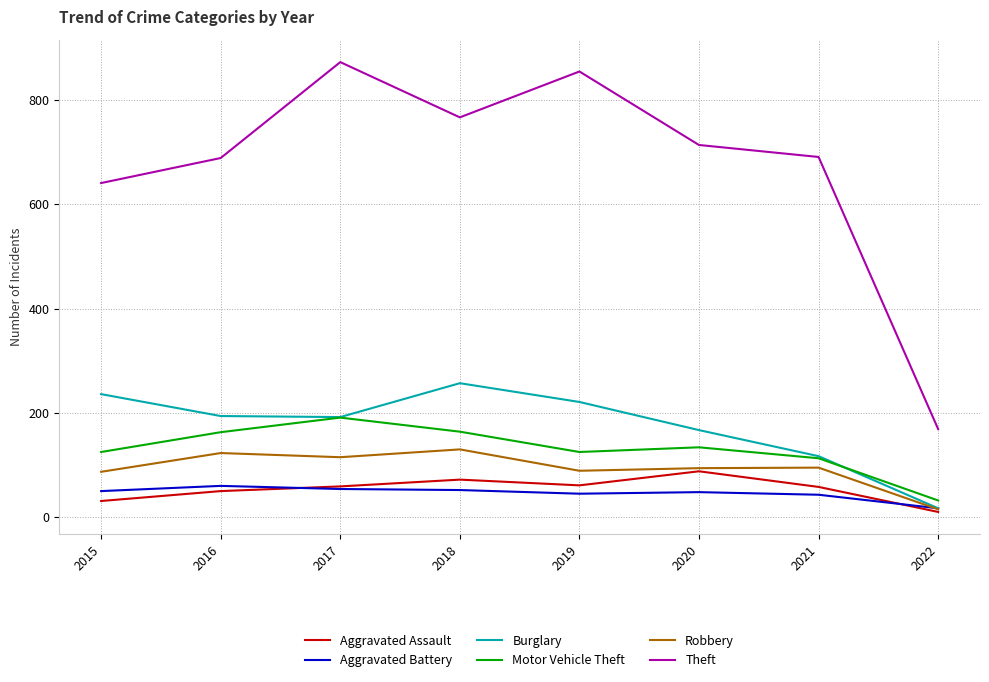

What is the sum of the Robbery values at 2022 and 2018?

145